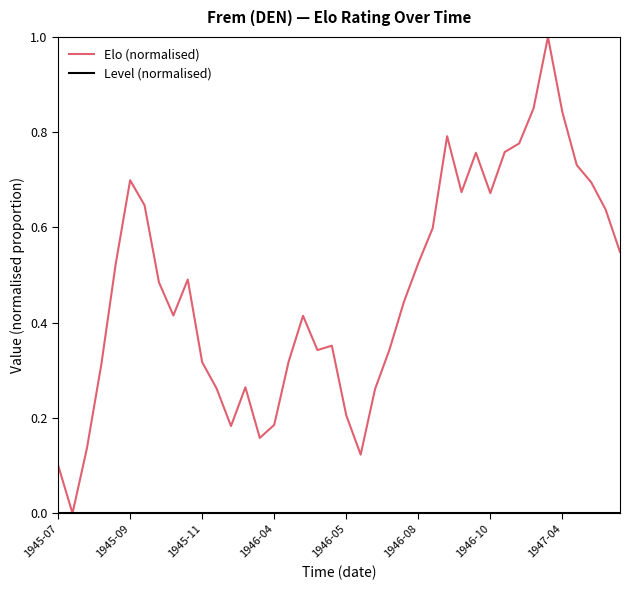

Which series has the largest range (max minus min)?

Elo (normalised)